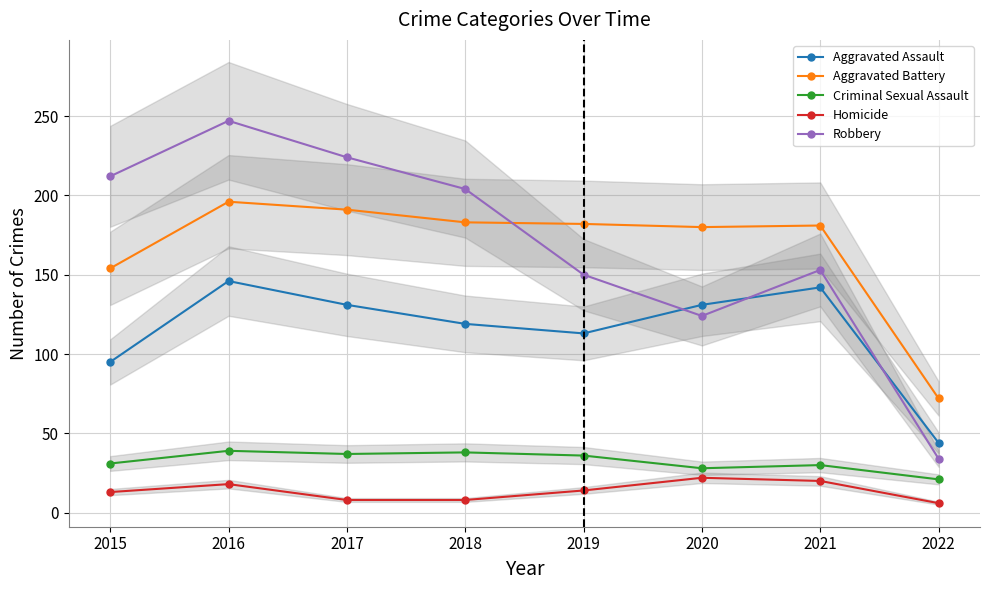

How many interior local peaks does the Robbery series have?

2